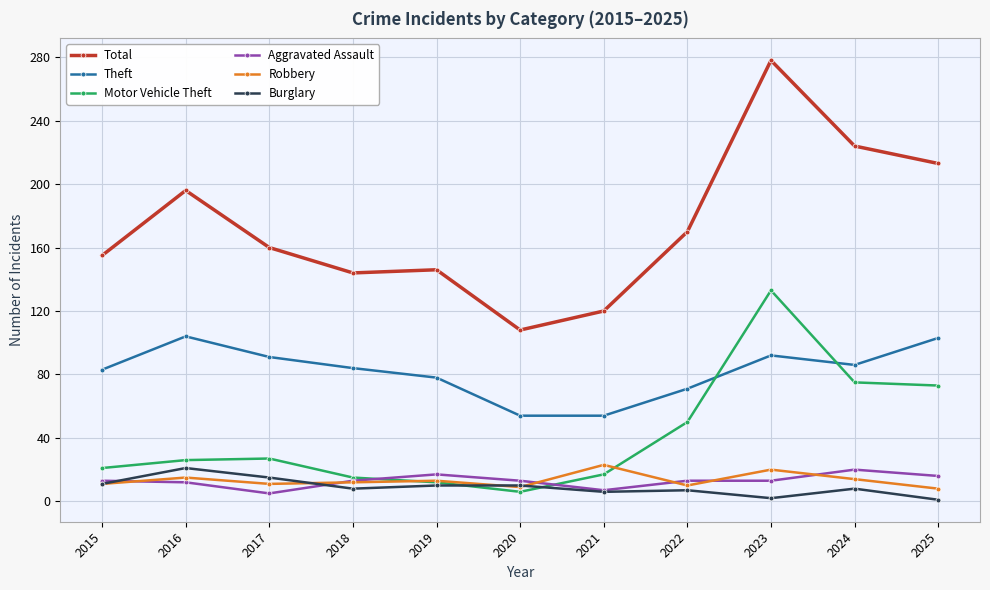

What are all the series names shown in the legend?

Total, Theft, Motor Vehicle Theft, Aggravated Assault, Robbery, Burglary